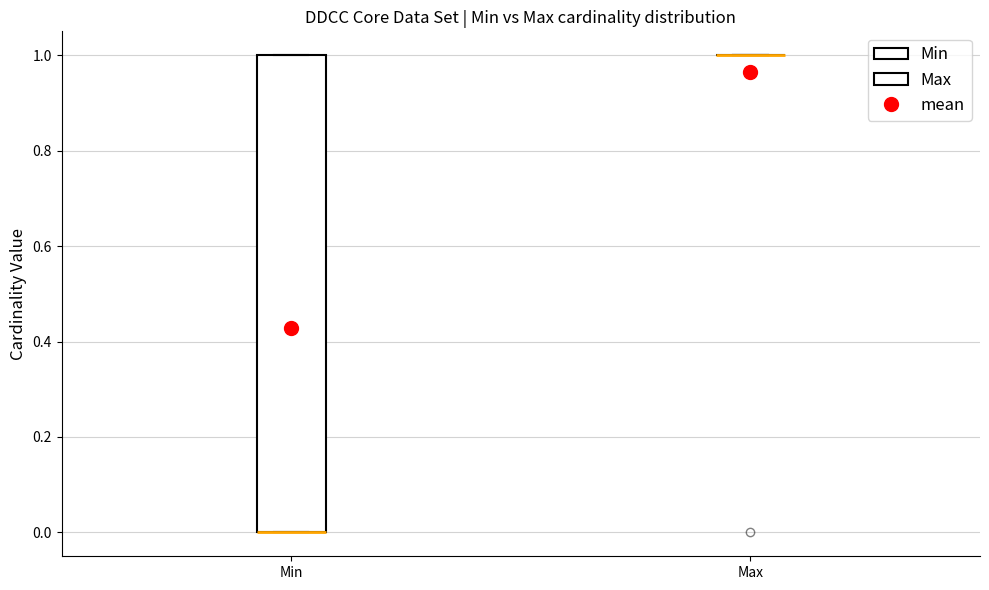

Comparing the boxes themselves (not the whiskers), which one is the tallest?

Min